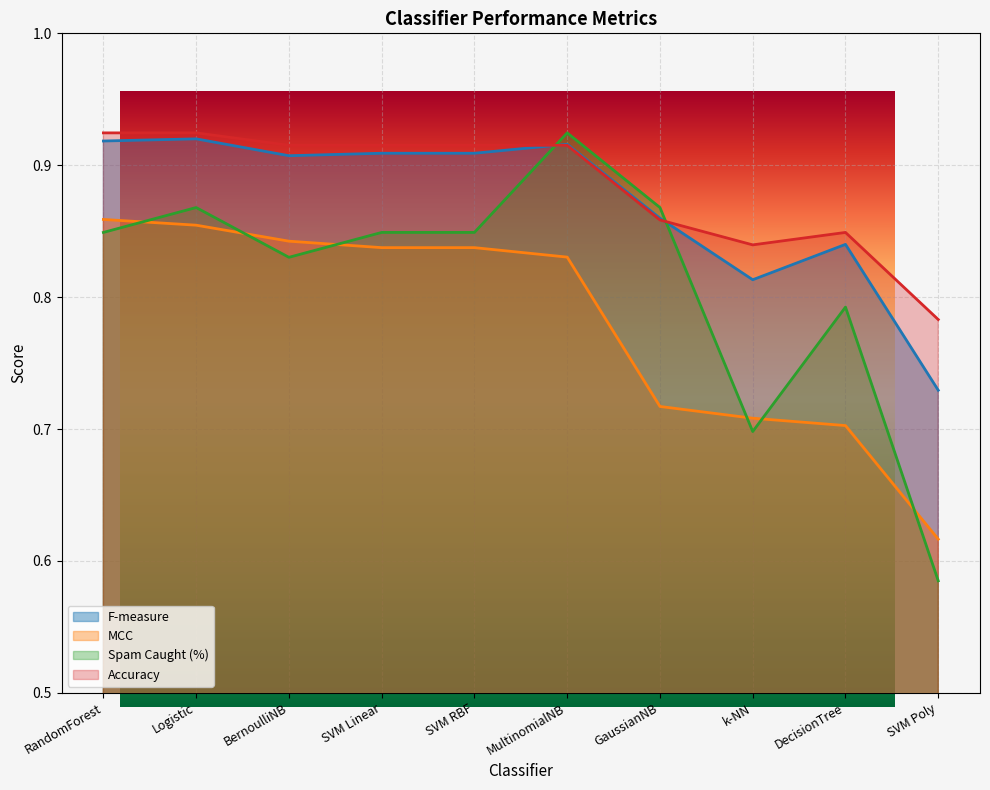

Count the F-measure values in the range 0 to 1.

10